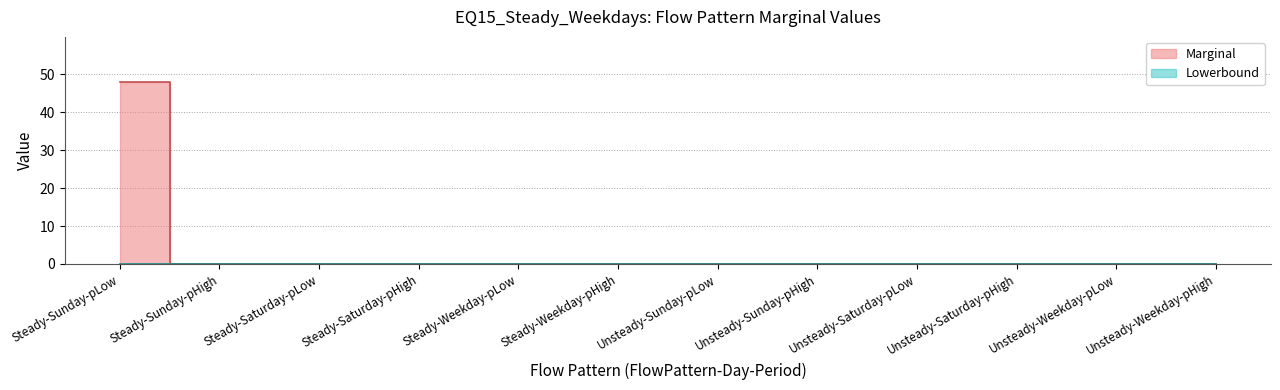

Is it true that Marginal equals 0.0 at Steady-Saturday-pHigh?

True